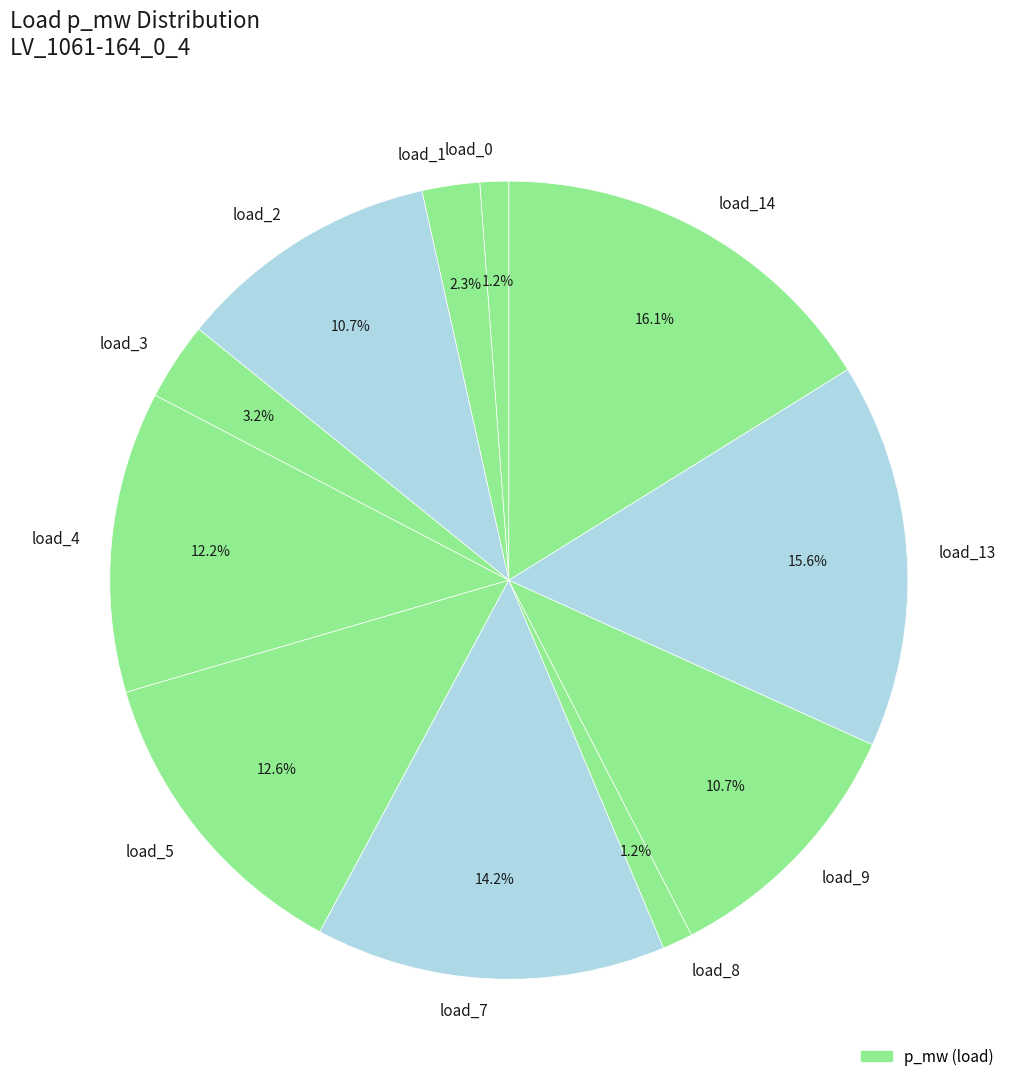

Which slice is the largest?

load_14